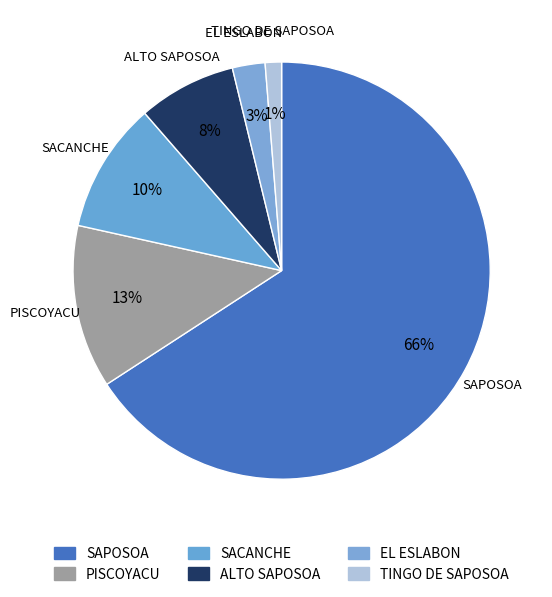

Count the number of slices in the pie.

6